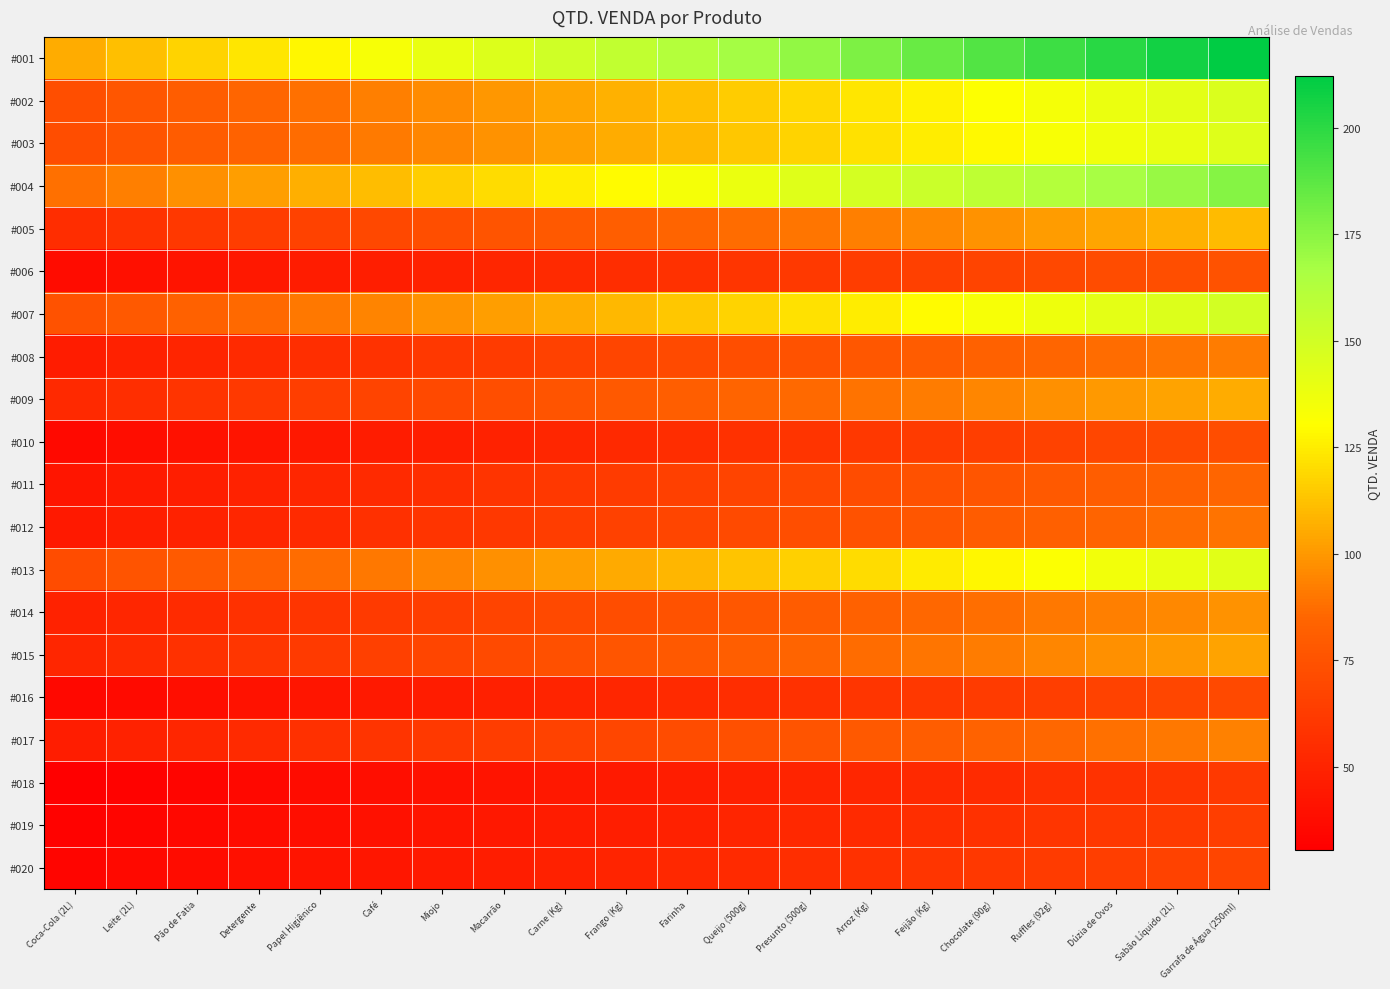

Rank the series by their maximum value, from highest to lowest.

#001, #004, #007, #002, #003, #013, #005, #009, #015, #014, #017, #008, #012, #011, #006, #010, #016, #020, #019, #018